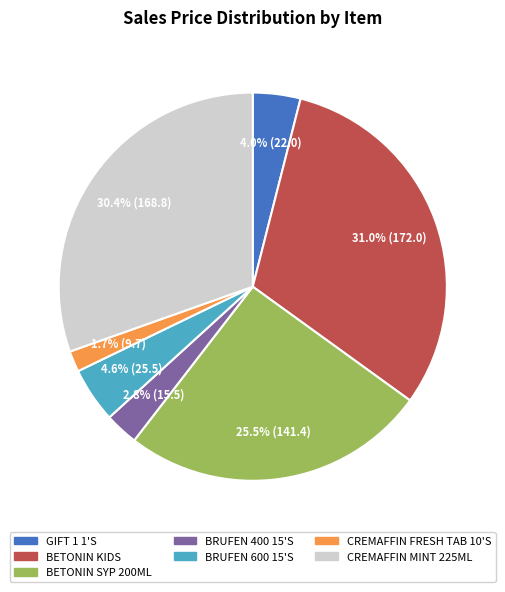

Which slice is the largest?

BETONIN KIDS